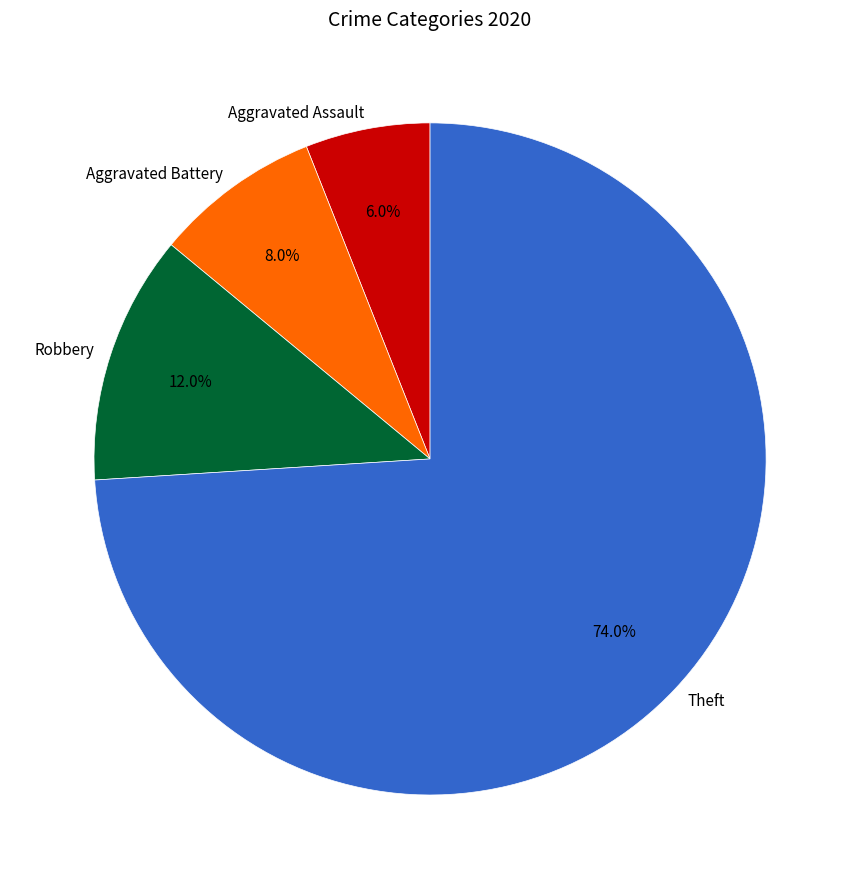

Count the number of slices in the pie.

4